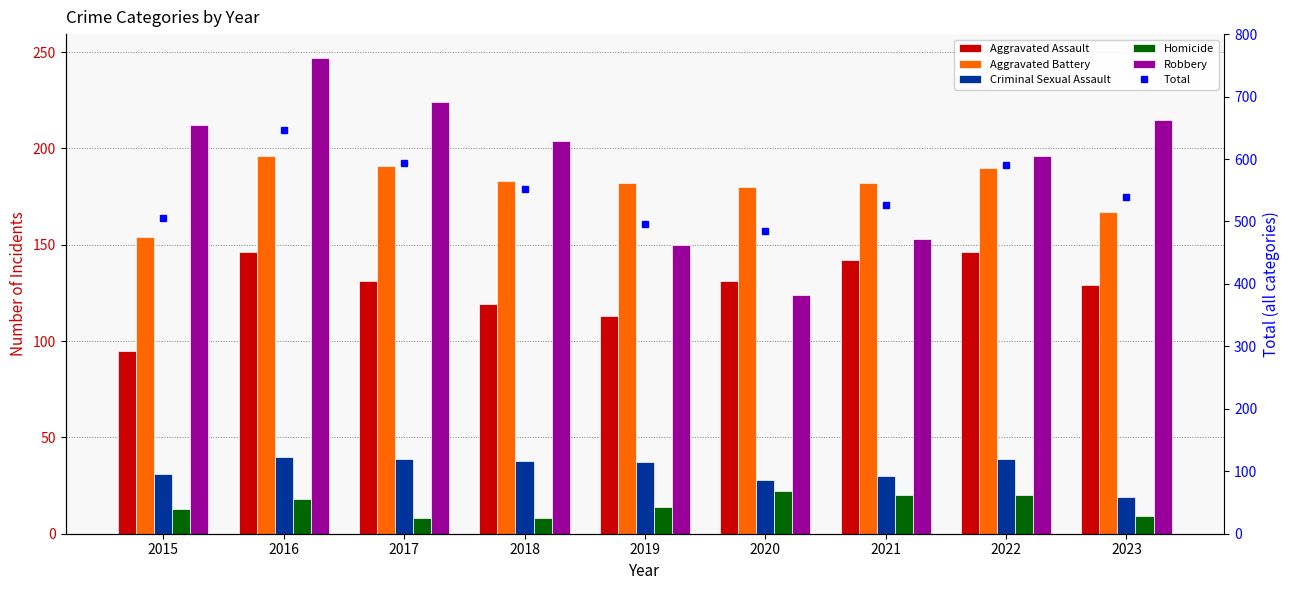

Which category has the highest value across all series?

2016